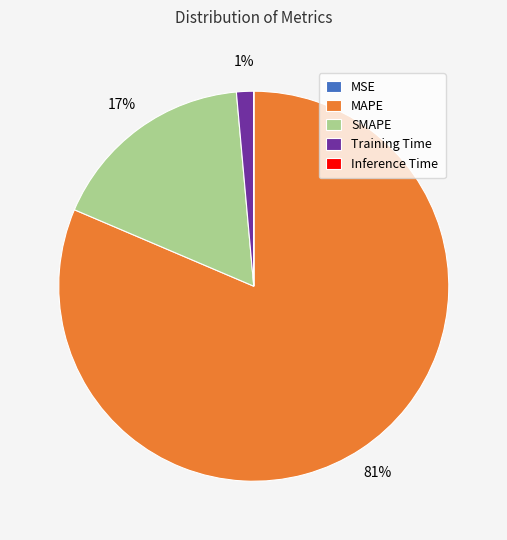

Between SMAPE and MAPE, which is larger?

MAPE